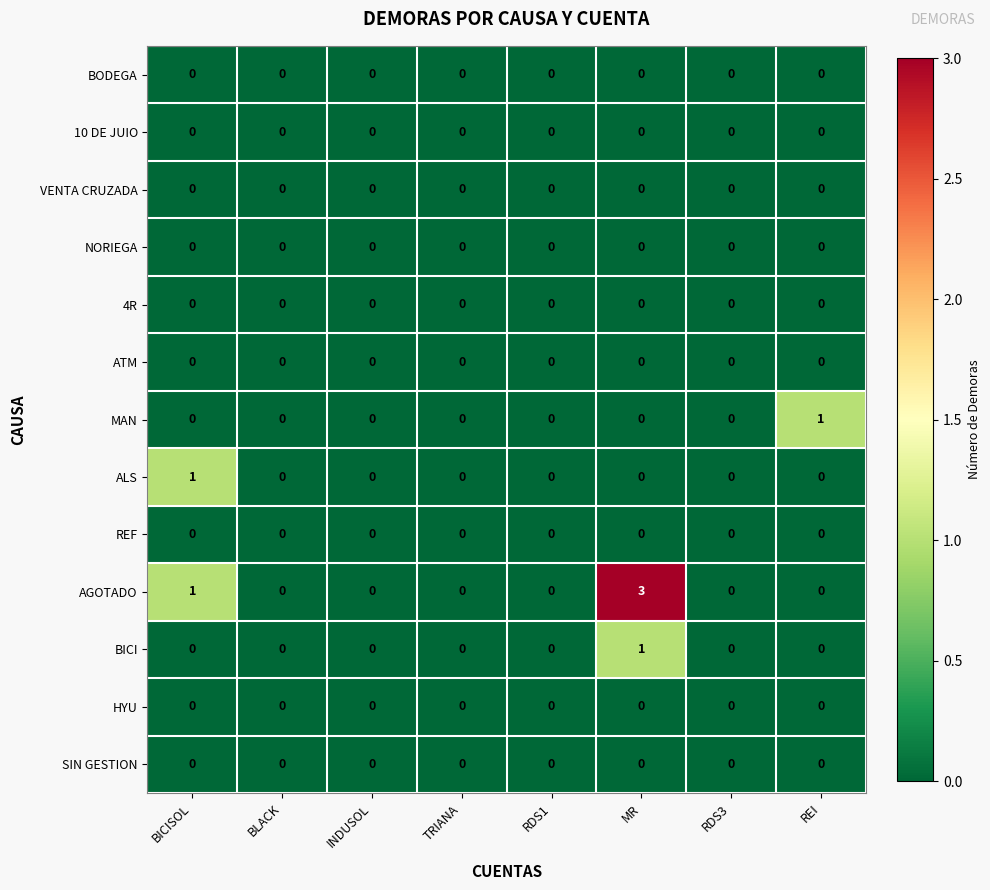

What is the maximum value shown in the chart?

3